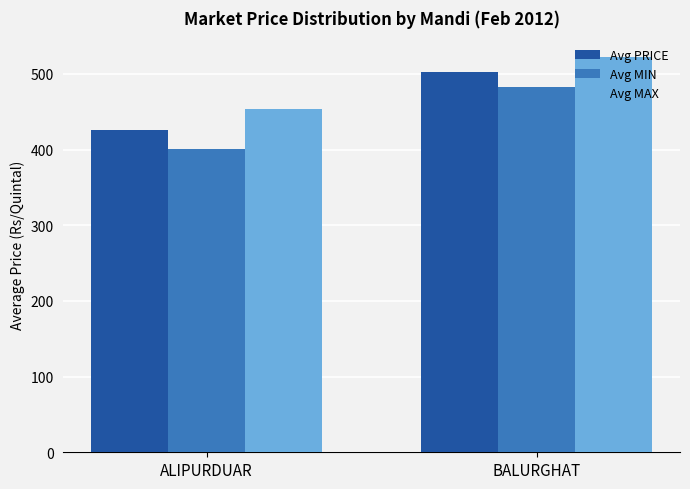

Which series has the widest spread of values?

Avg MIN